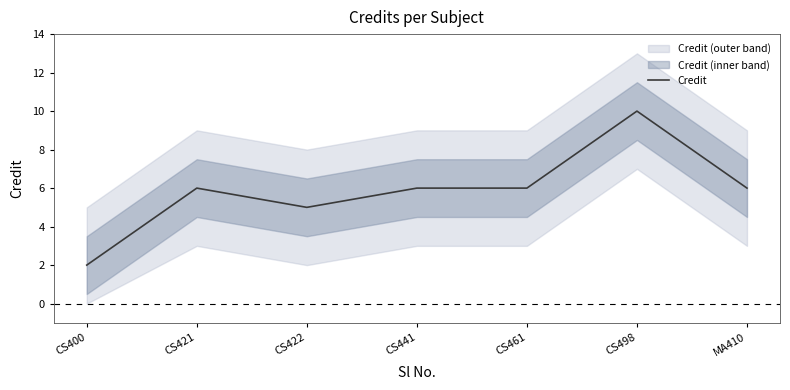

Reading left to right, what are all the values shown in this chart?

2	6	5	6	6	10	6